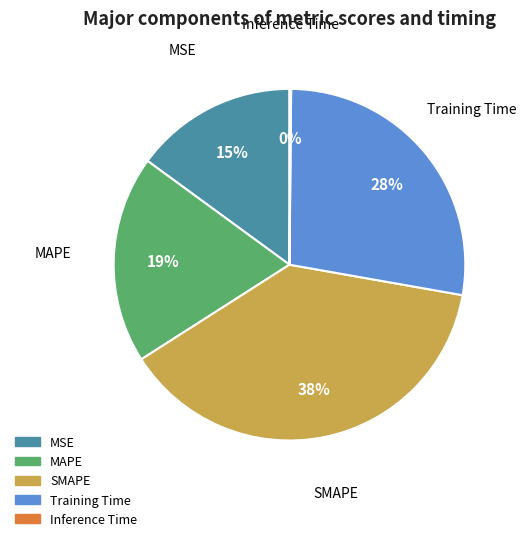

Which slice is the largest?

SMAPE